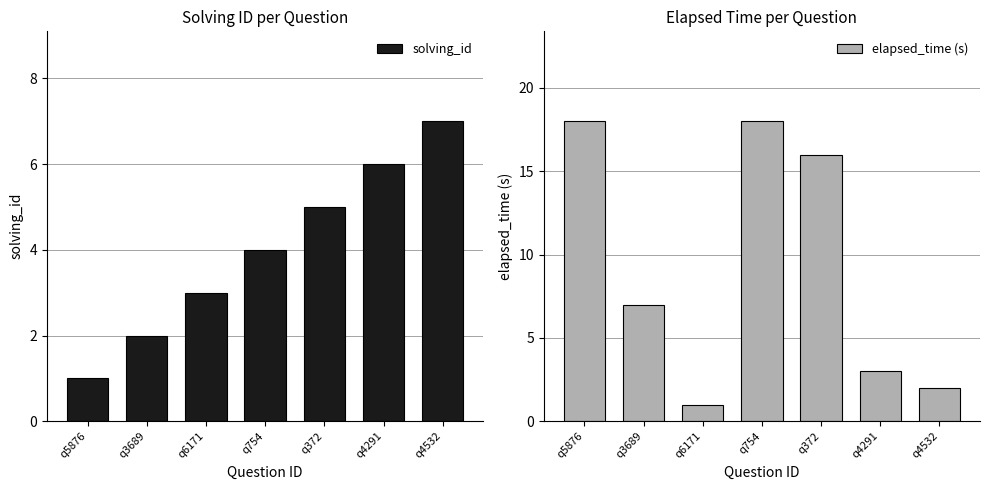

Which category has the highest value in the solving_id series?

q4532